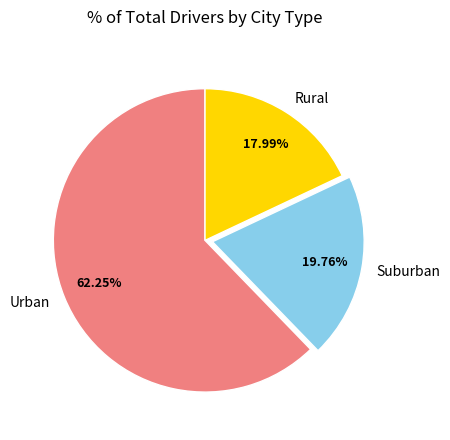

Approximately how many times larger is the value at Suburban compared to Rural?

1.1